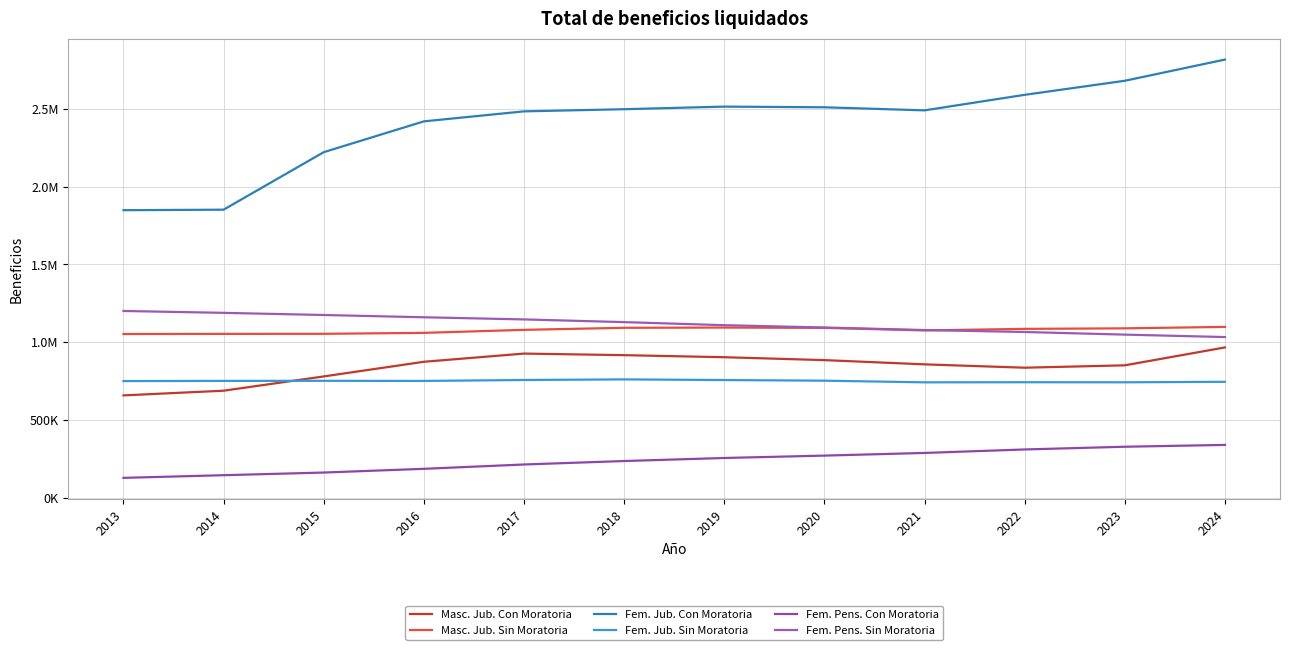

Is the value of Fem. Pens. Sin Moratoria at 2018 greater than the value of Masc. Jub. Con Moratoria at 2013?

Yes